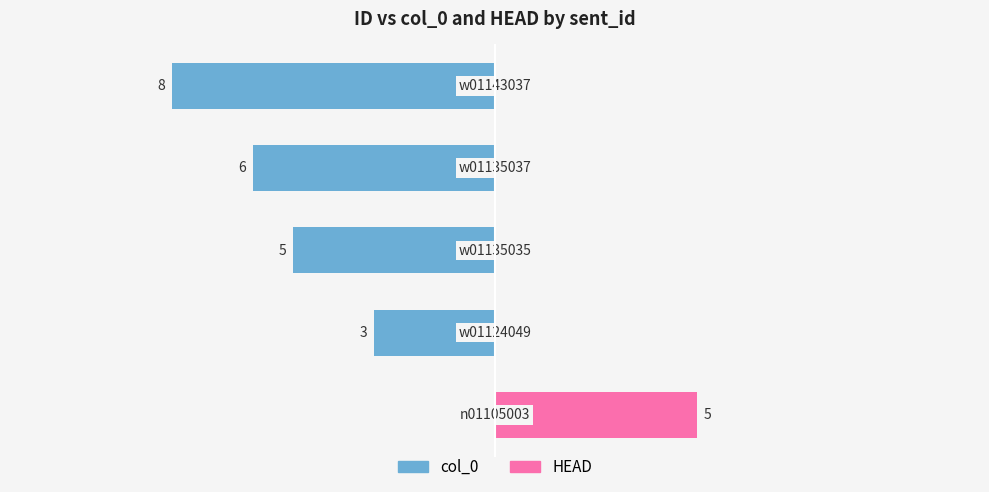

How many values in the col_0 series are below -5?

2